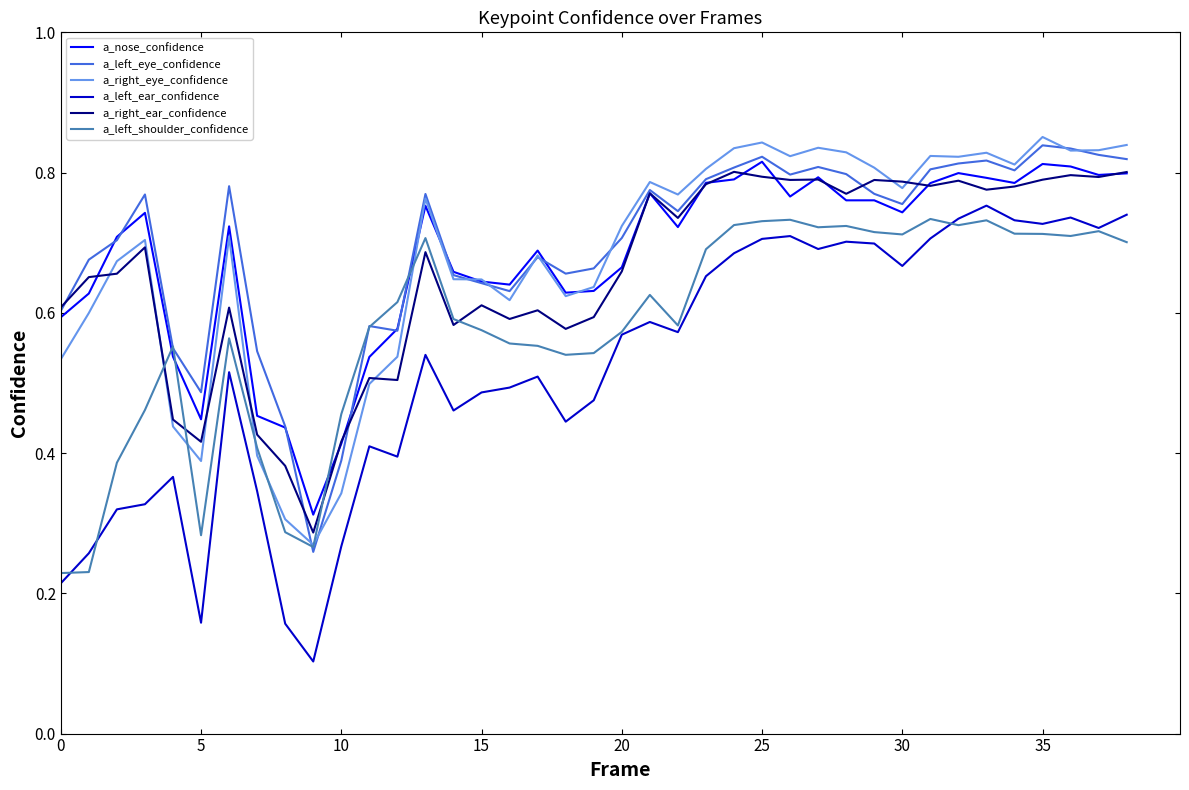

Which series has the largest range (max minus min)?

a_left_ear_confidence